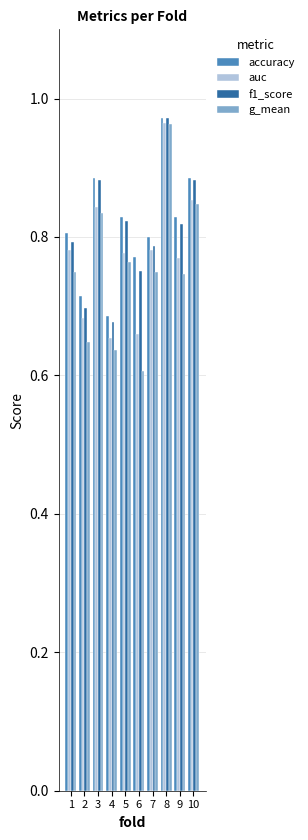

Which series has the widest spread of values?

g_mean